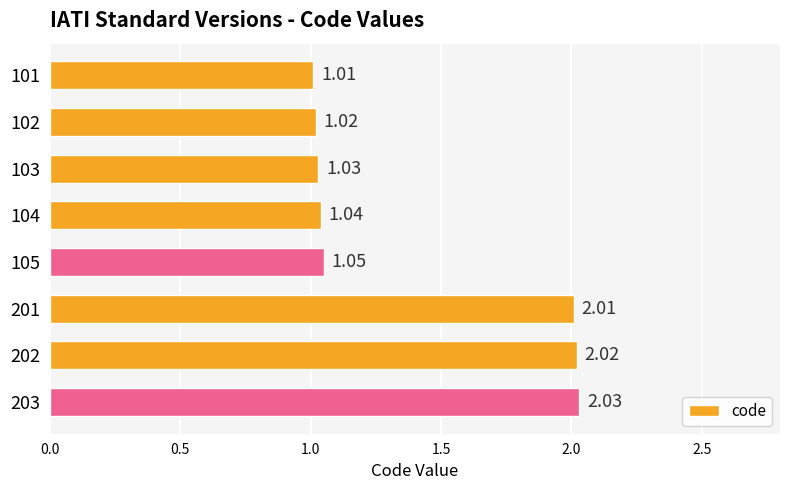

Which has a higher value, 101 or 202?

202